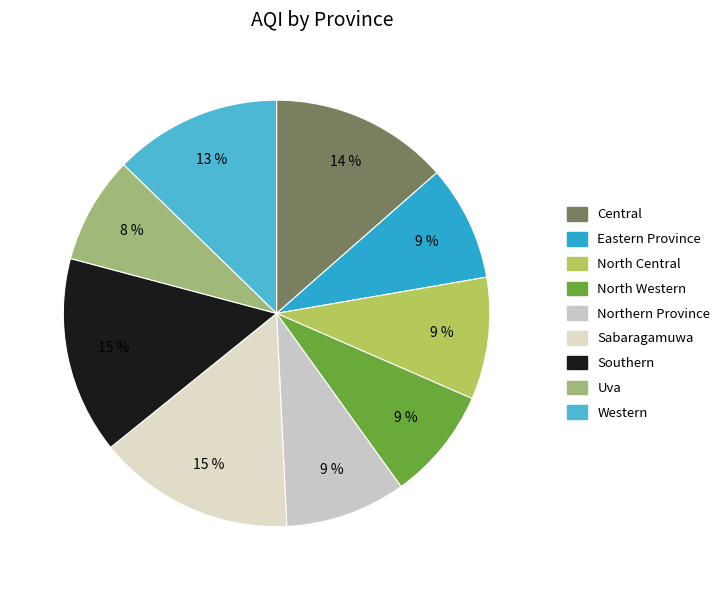

How many slices are in this pie chart?

9